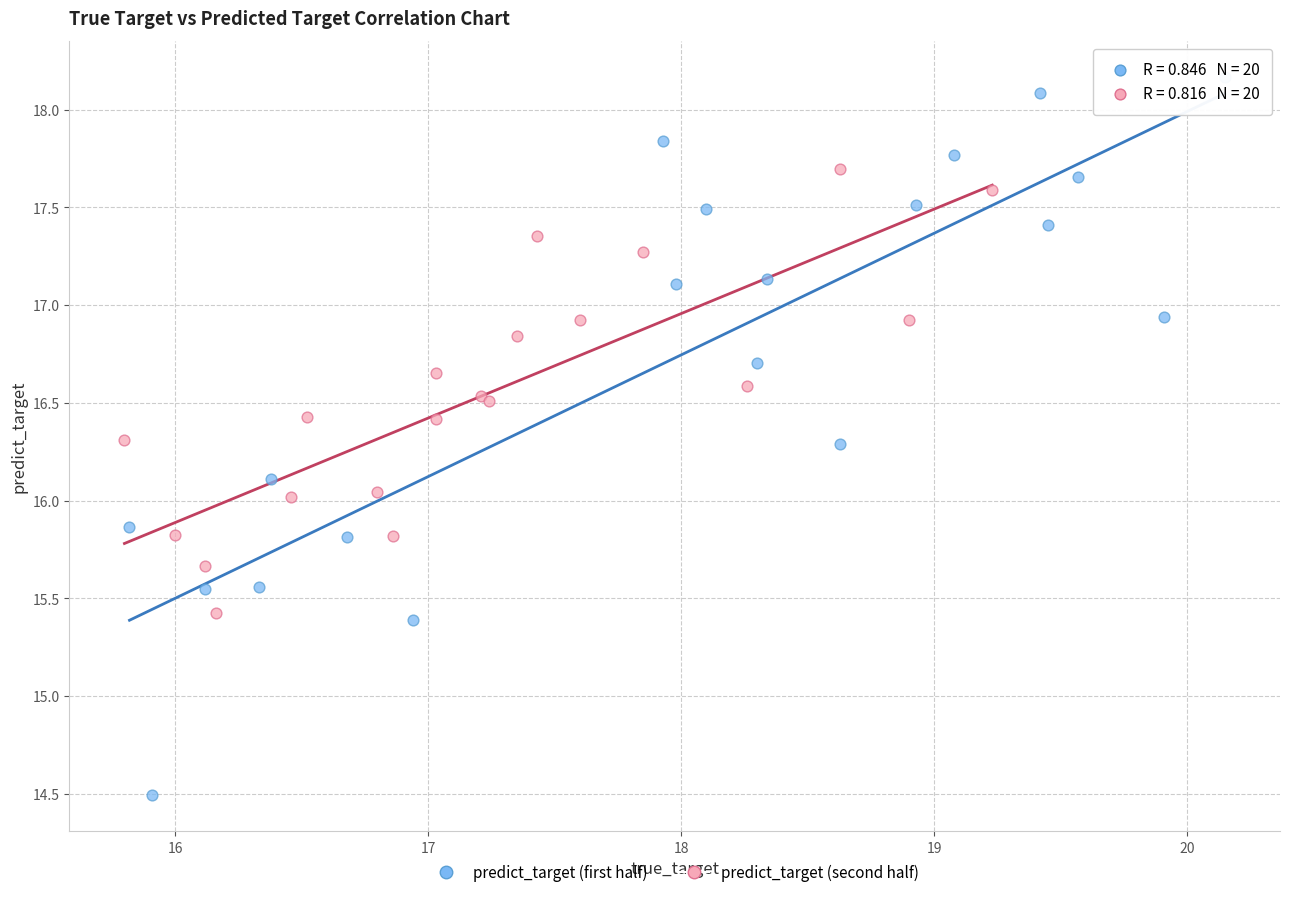

Which series contains the lowest Y value?

predict_target (first half)